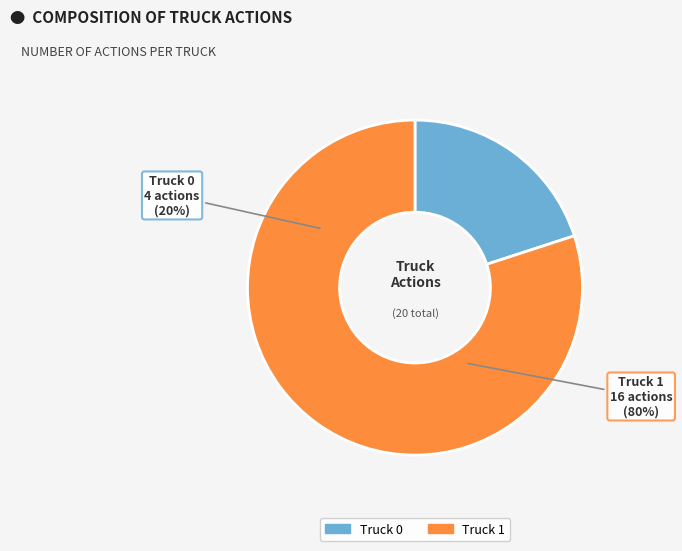

What is the majority slice?

Truck 1